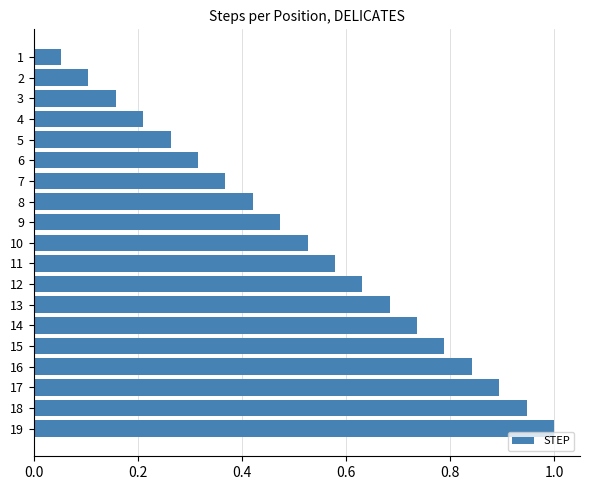

What is the sum of the values at 16 and 9?

1.3